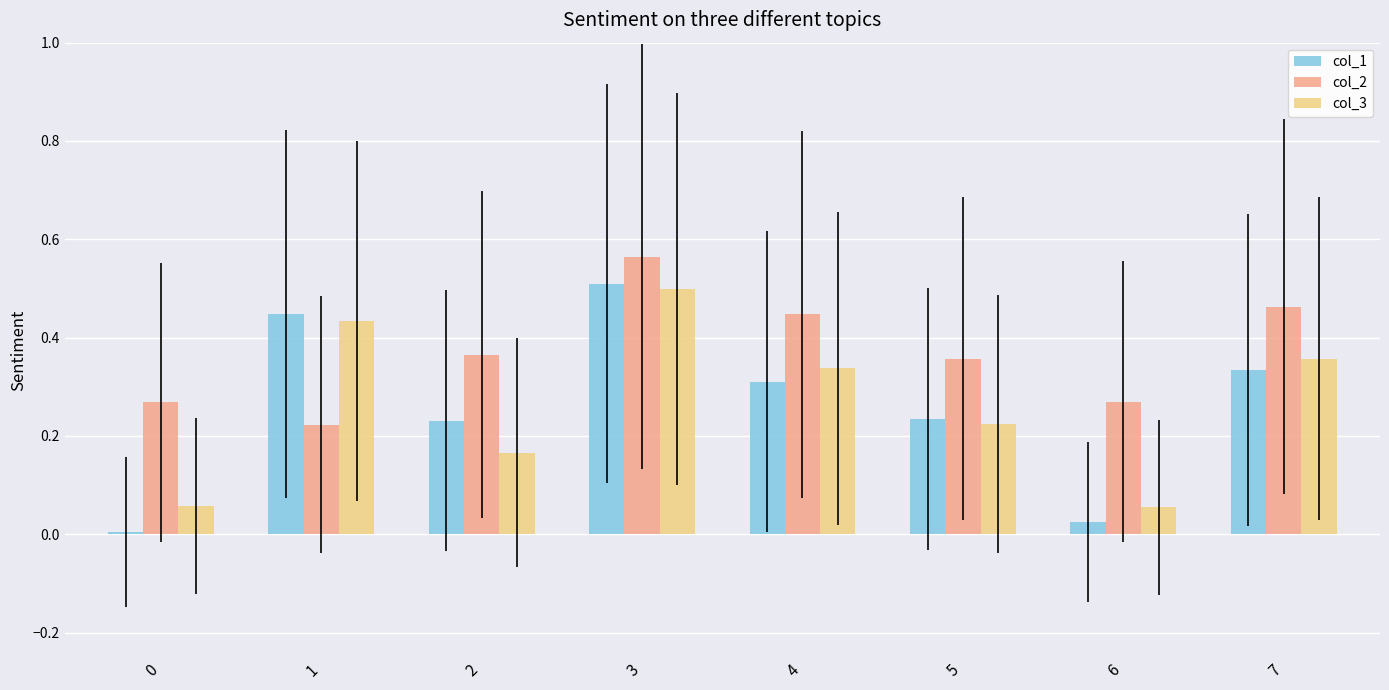

Between 3 and 4, which series saw the biggest shift?

col_1